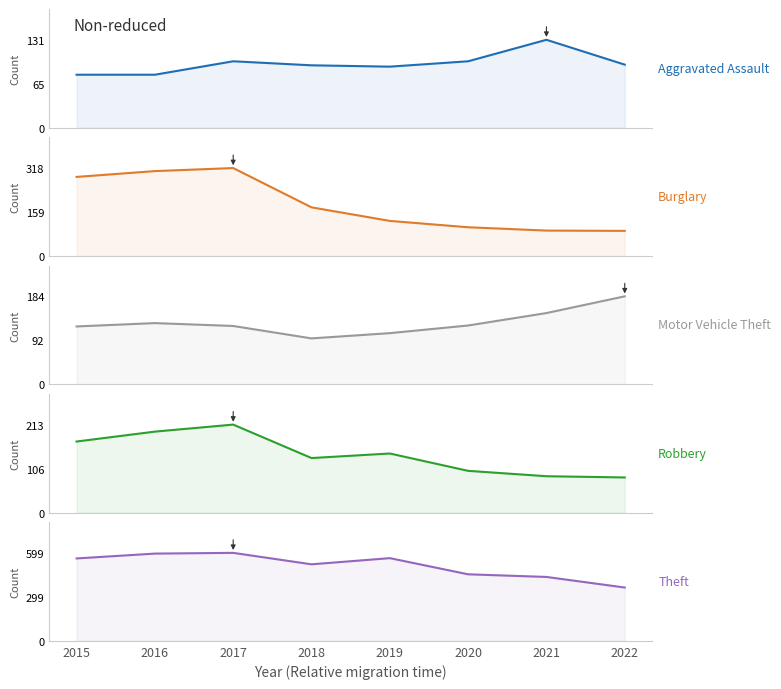

What is the sum of all Burglary values?

1501